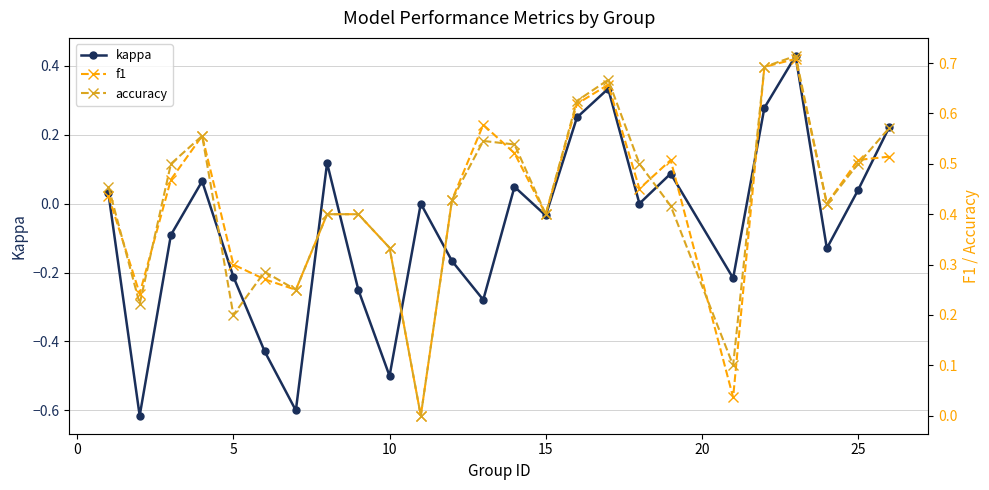

True or false: f1 and kappa intersect in this chart.

False